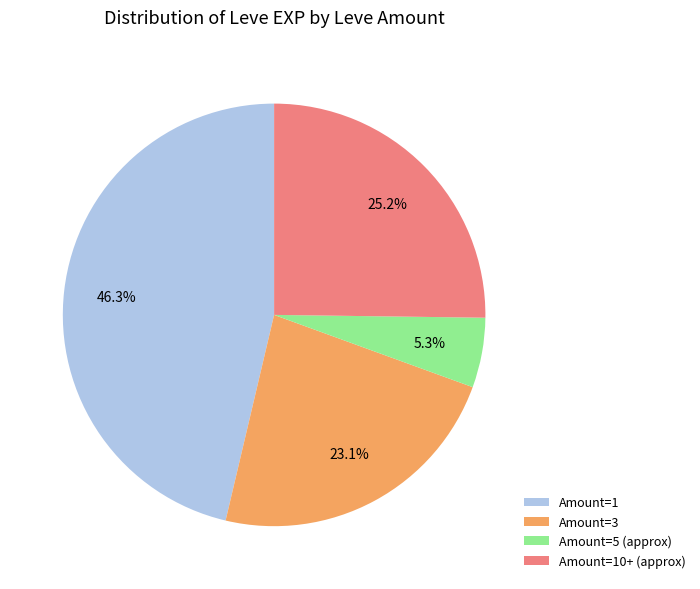

Rank the categories by value from highest to lowest.

Amount=1, Amount=10+ (approx), Amount=3, Amount=5 (approx)